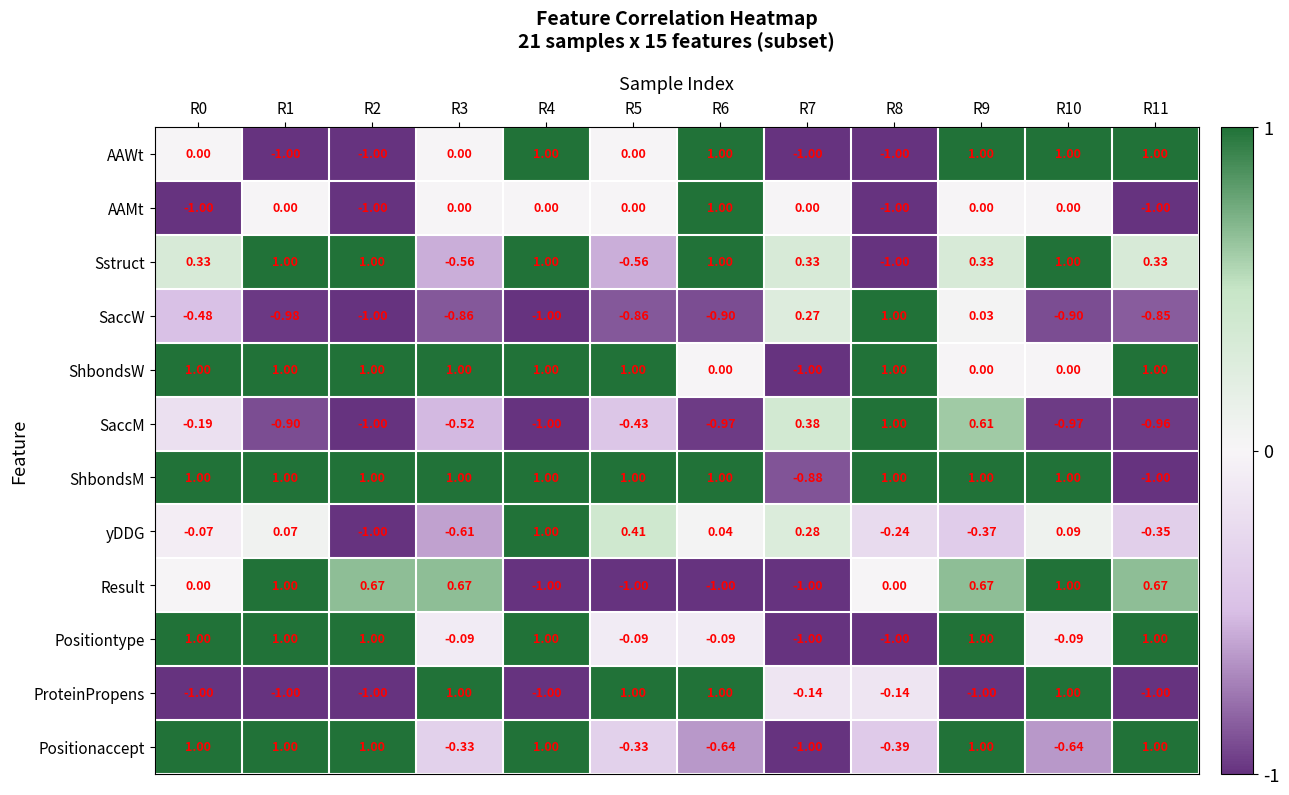

Between R3 and R8, which series saw the biggest shift?

SaccW